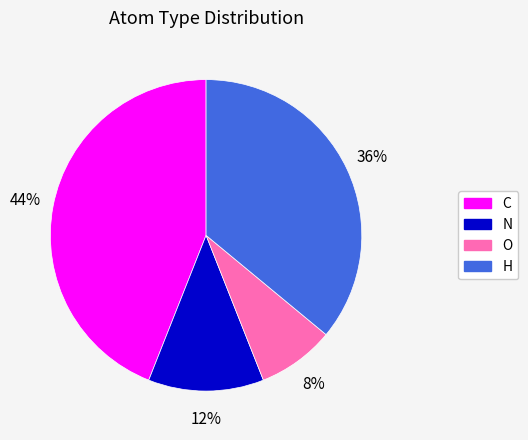

Which slice is the smallest?

O